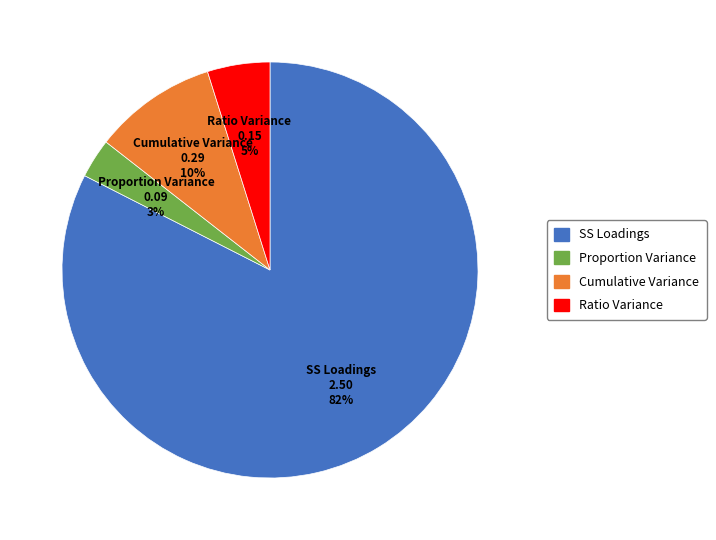

How many segments does this pie chart have?

4